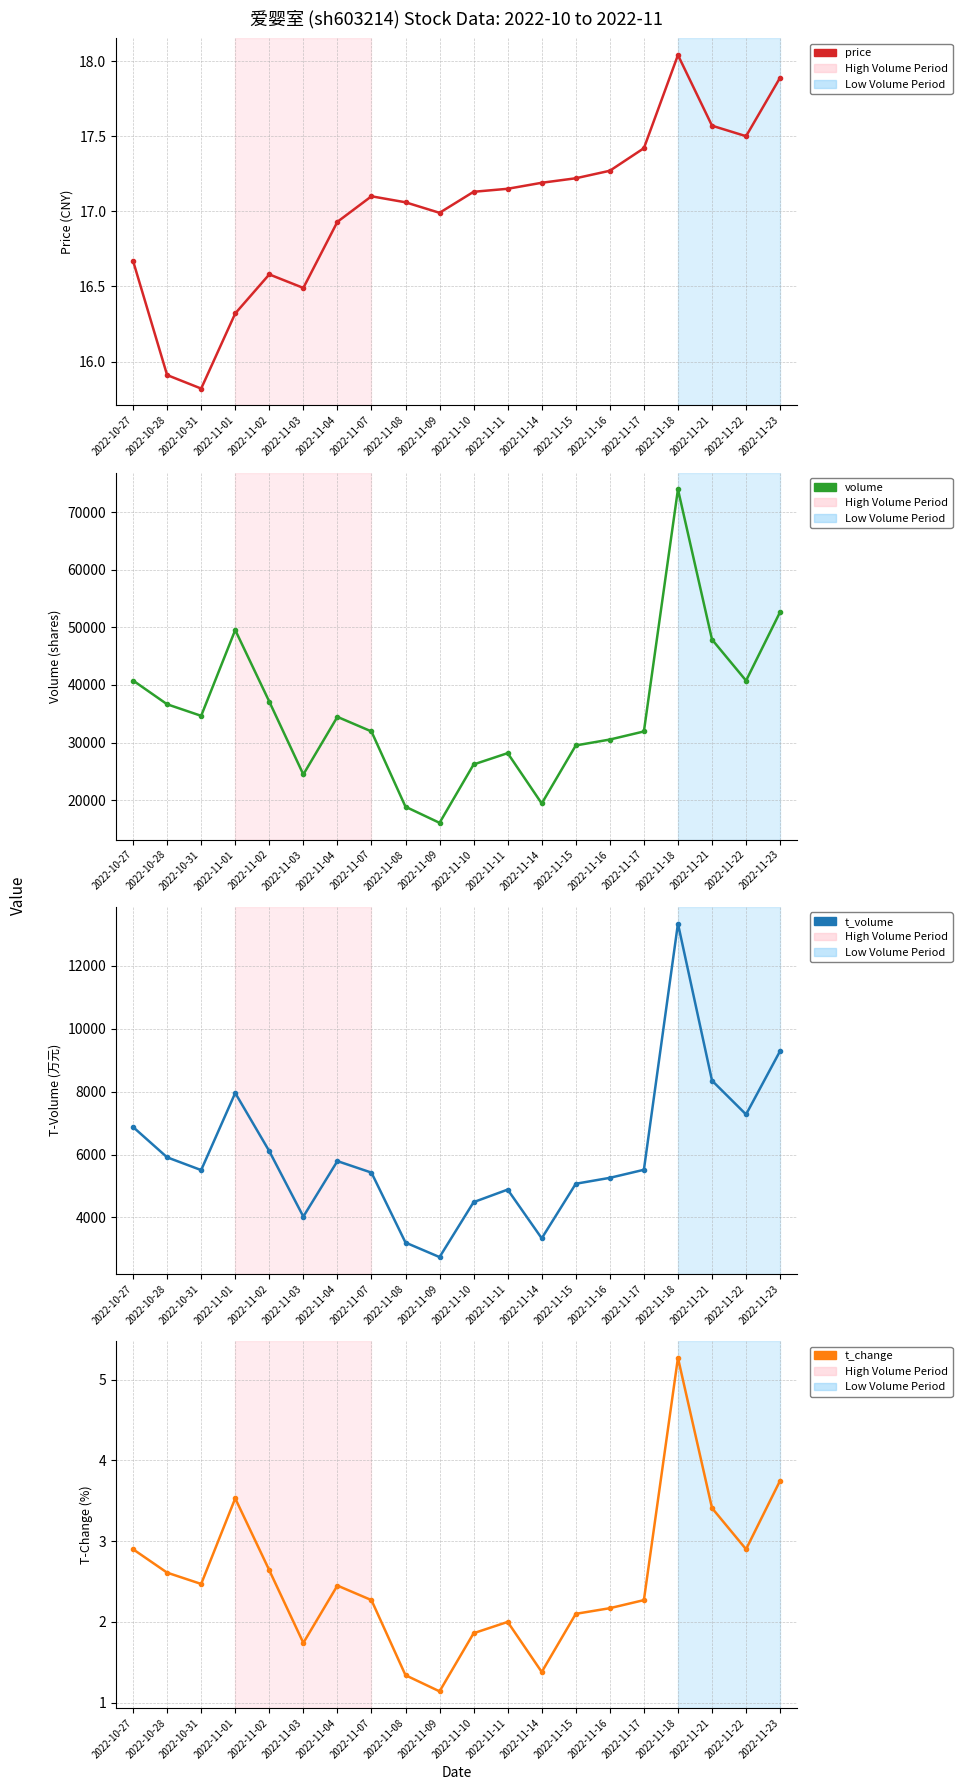

True or false: t_change has more than 0 interior local peaks.

True